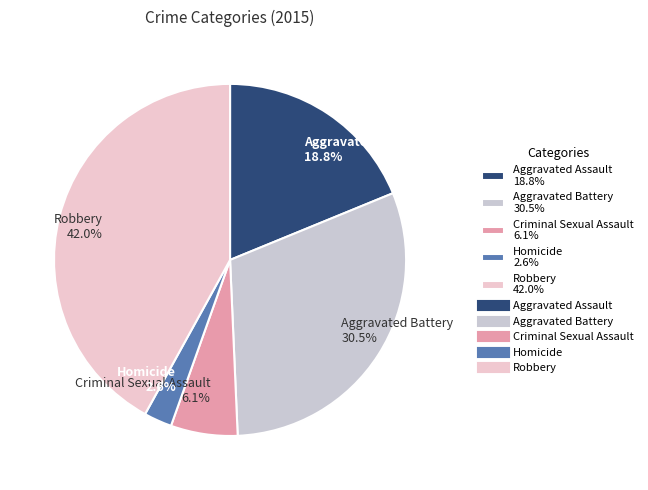

What portion of the pie excludes Robbery?

58.0%